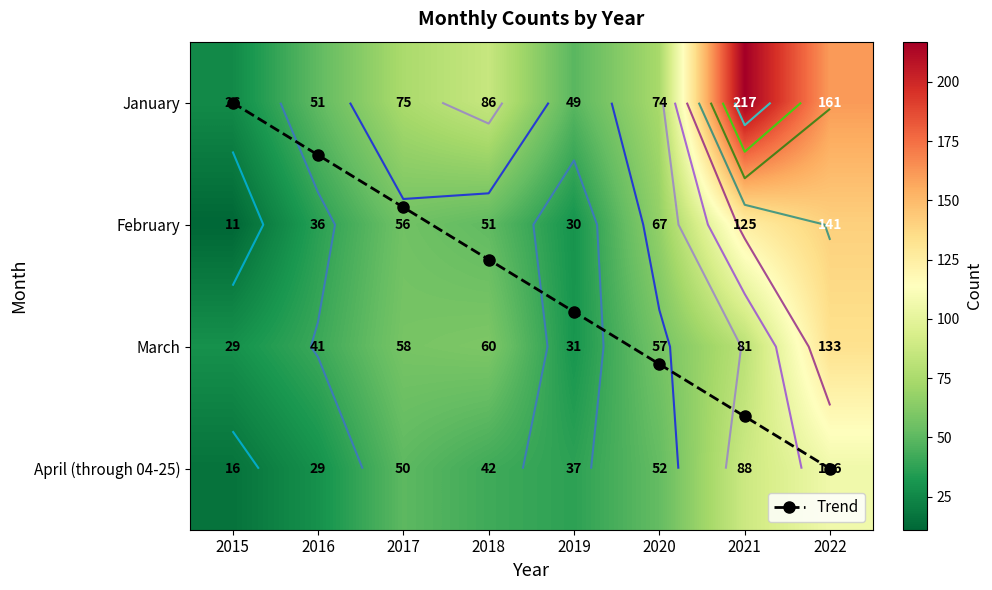

The April (through 04-25) series shows 128.5 at 2021. True or false?

False